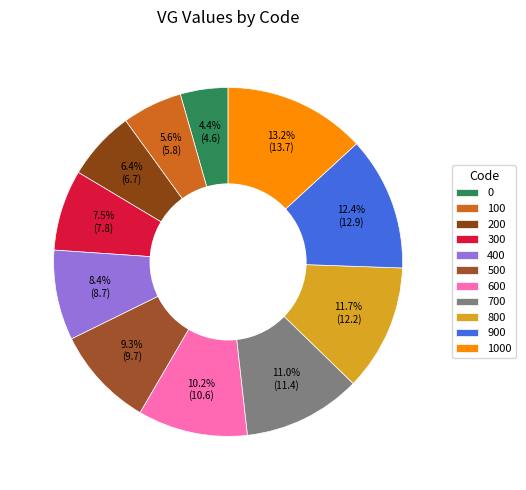

To the nearest percent, what is the difference between the largest and smallest slice percentages?

9%